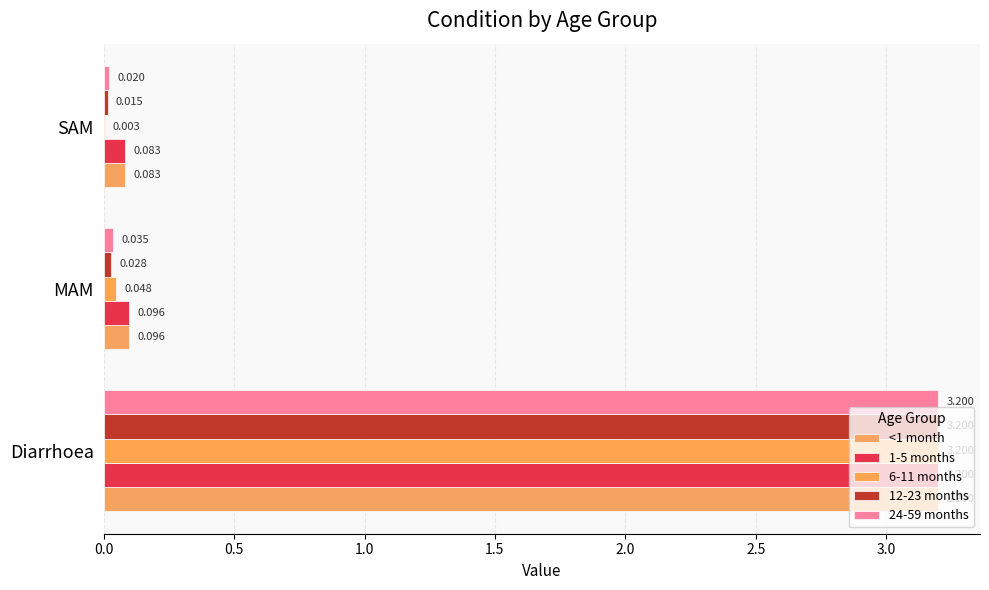

Rank the series by their maximum value, from highest to lowest.

<1 month, 1-5 months, 6-11 months, 12-23 months, 24-59 months